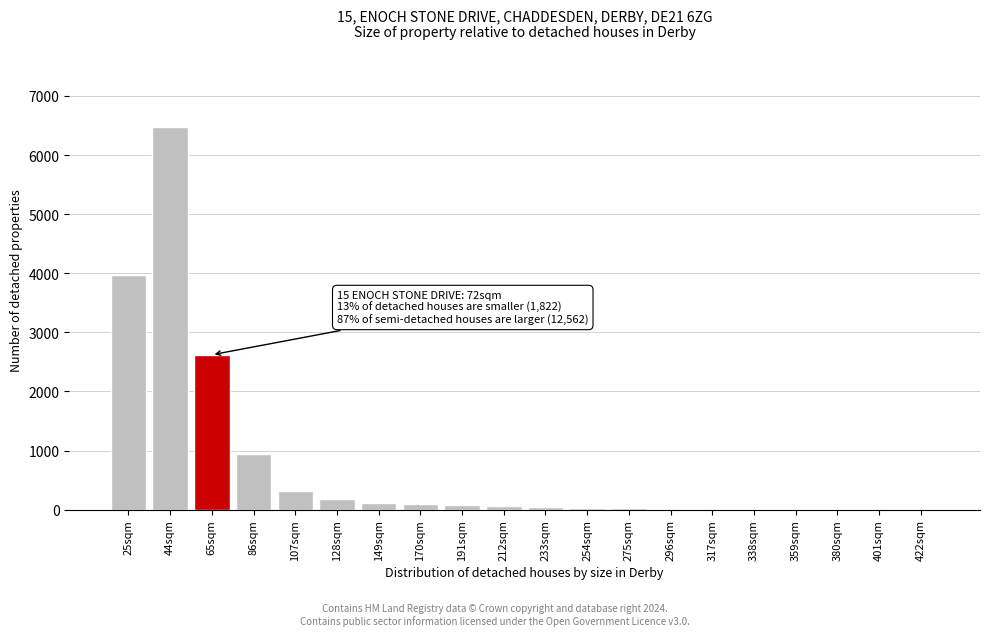

Where is the data nearest to the value 3241?

65sqm